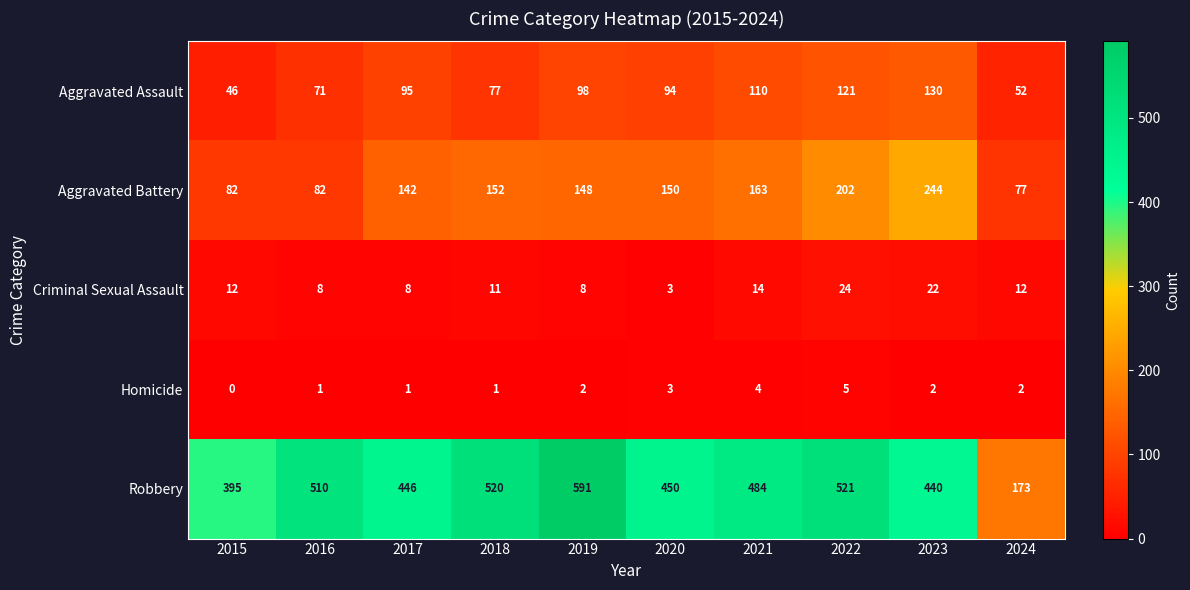

Where is Aggravated Assault nearest to the value 88?

2020